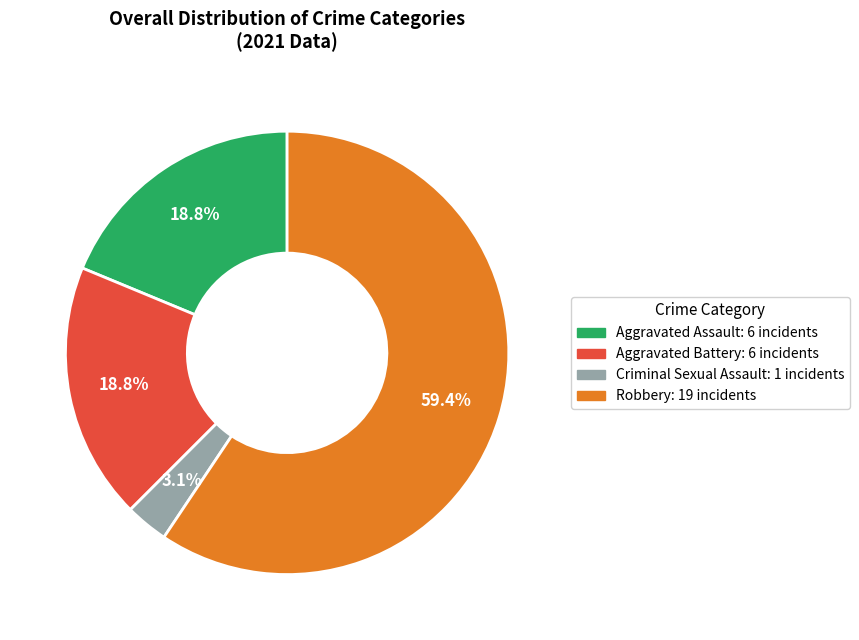

Does any single category account for the majority?

Yes